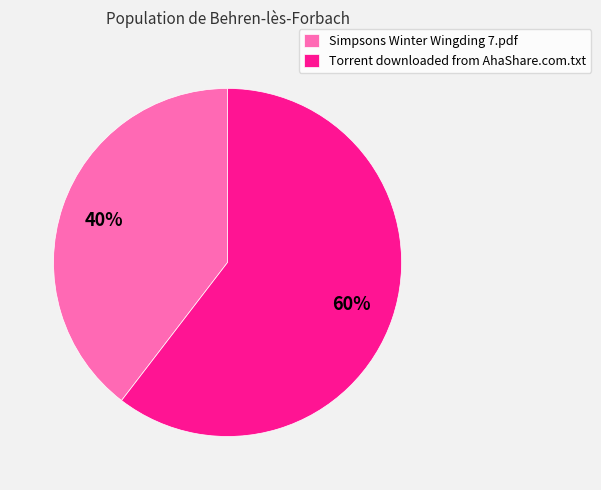

Does Simpsons Winter Wingding 7.pdf represent more than half of the total?

No